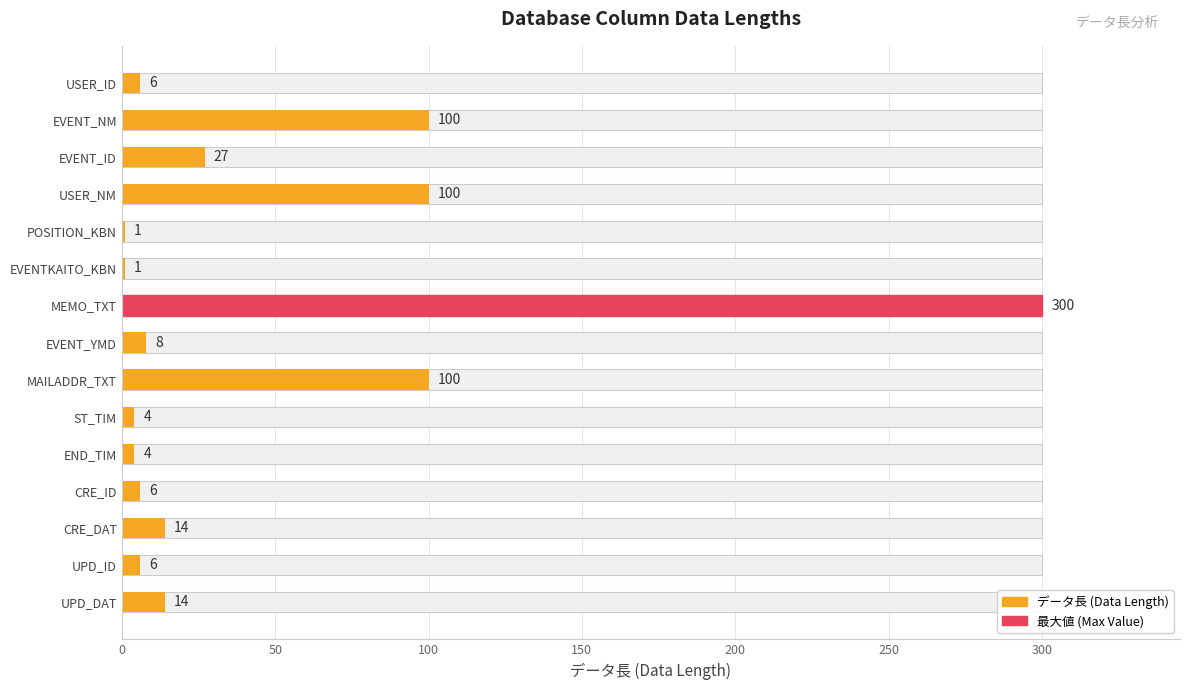

True or false: the data shows 4 at END_TIM.

True